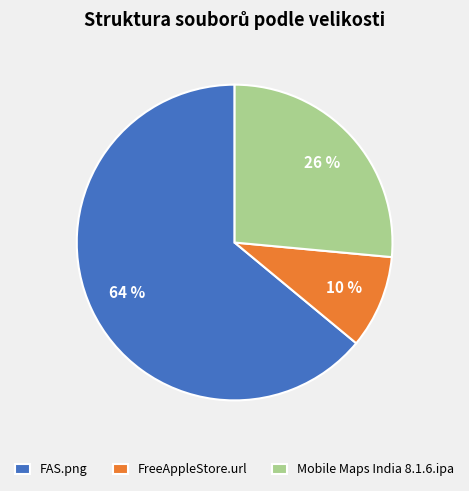

Which category accounts for the majority?

FAS.png